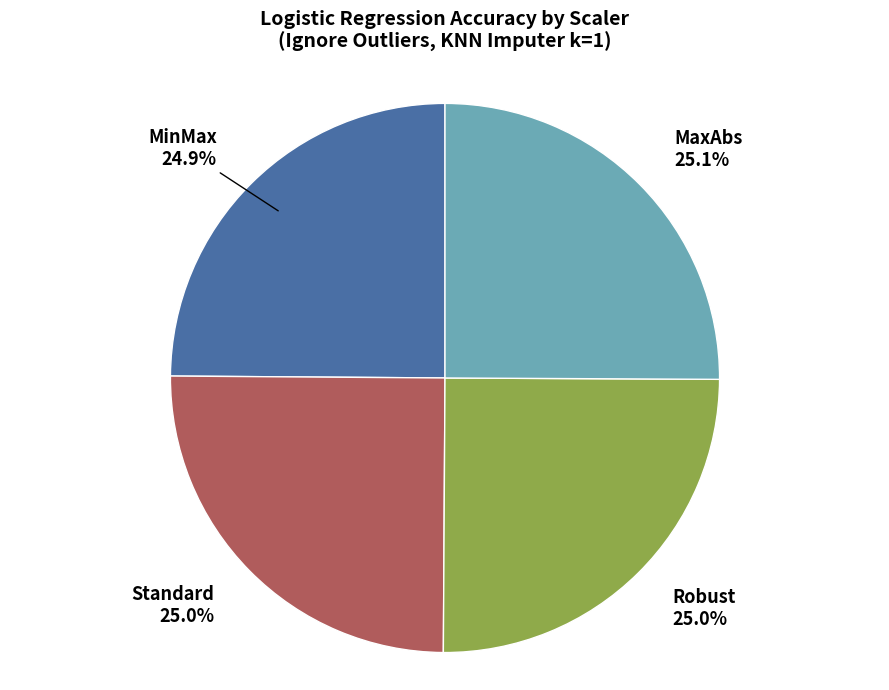

Combined, what portion of the pie is MinMax and MaxAbs?

50.0%